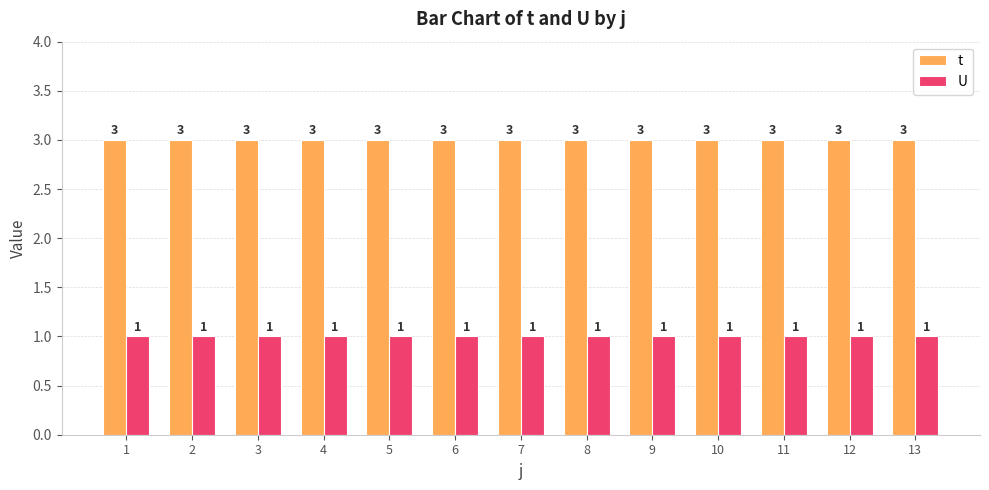

Reading right to left, transcribe all the data shown in this chart.

t: 3	3	3	3	3	3	3	3	3	3	3	3	3
U: 1	1	1	1	1	1	1	1	1	1	1	1	1